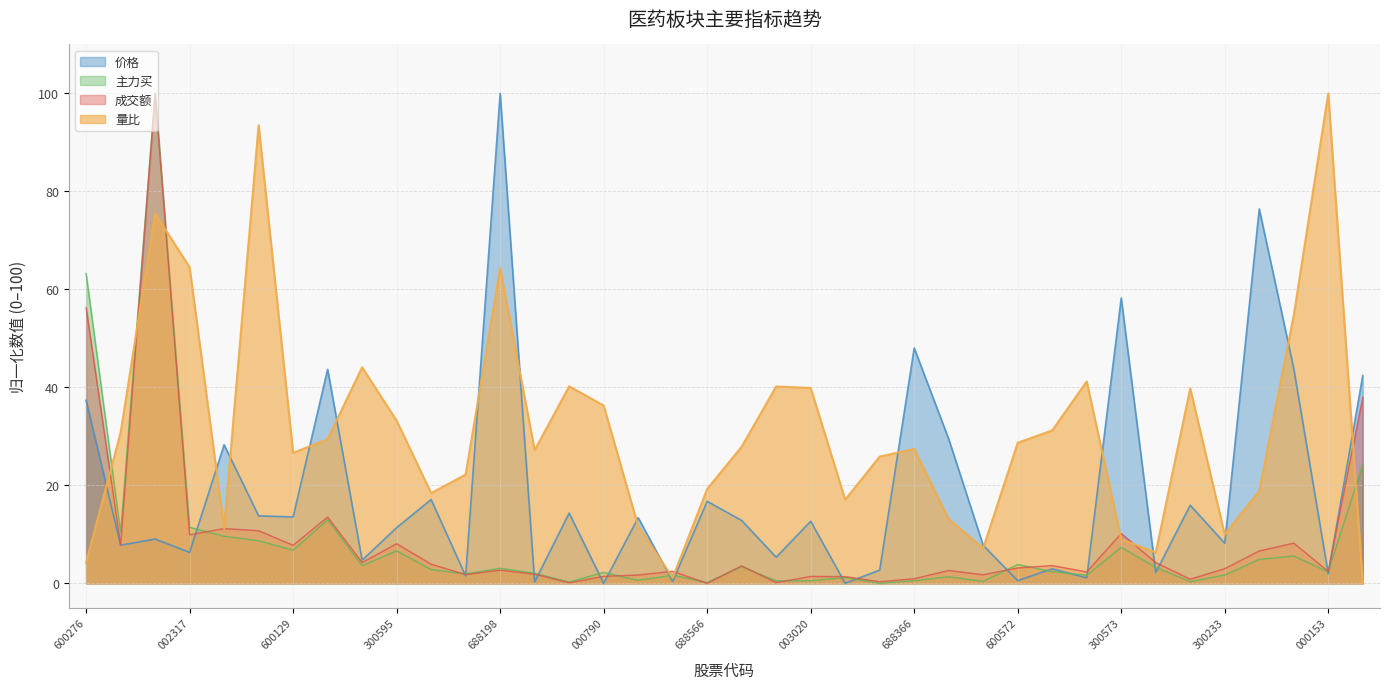

At which label does 价格 reach its peak?

688198